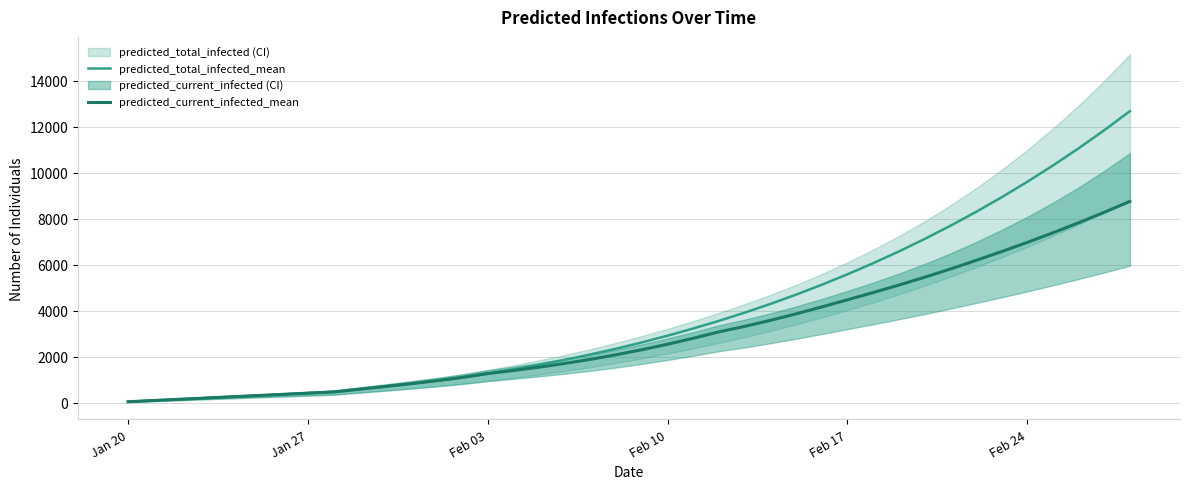

Reading left to right, extract all data points from this chart.

predicted_total_infected_mean: 53	106	159	212	266	319	372	425	478	596	714	835	963	1107	1276	1462	1662	1876	2108	2359	2631	2923	3236	3568	3924	4303	4707	5136	5591	6073	6583	7124	7696	8299	8937	9610	10319	11067	11855	12685
predicted_current_infected_mean: 53	106	159	212	266	319	372	425	478	596	714	835	963	1107	1276	1409	1555	1717	1895	2094	2313	2552	2811	3090	3328	3589	3872	4172	4483	4797	5122	5462	5819	6192	6578	6978	7396	7832	8287	8761